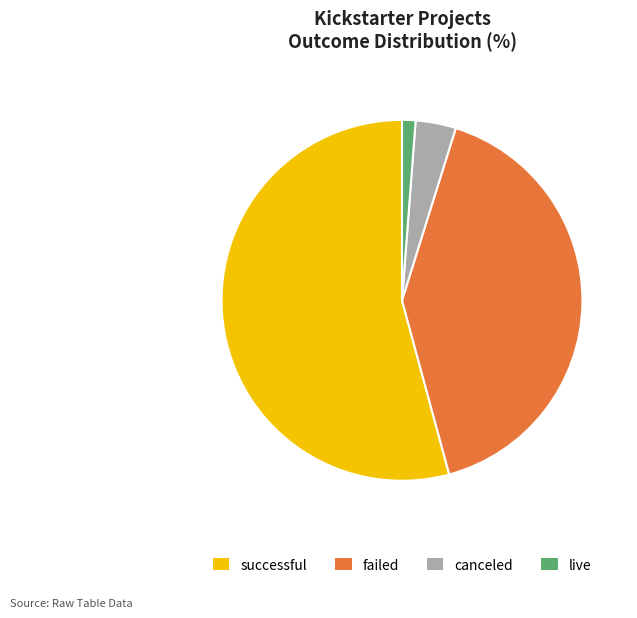

What is the largest slice in the pie chart?

successful